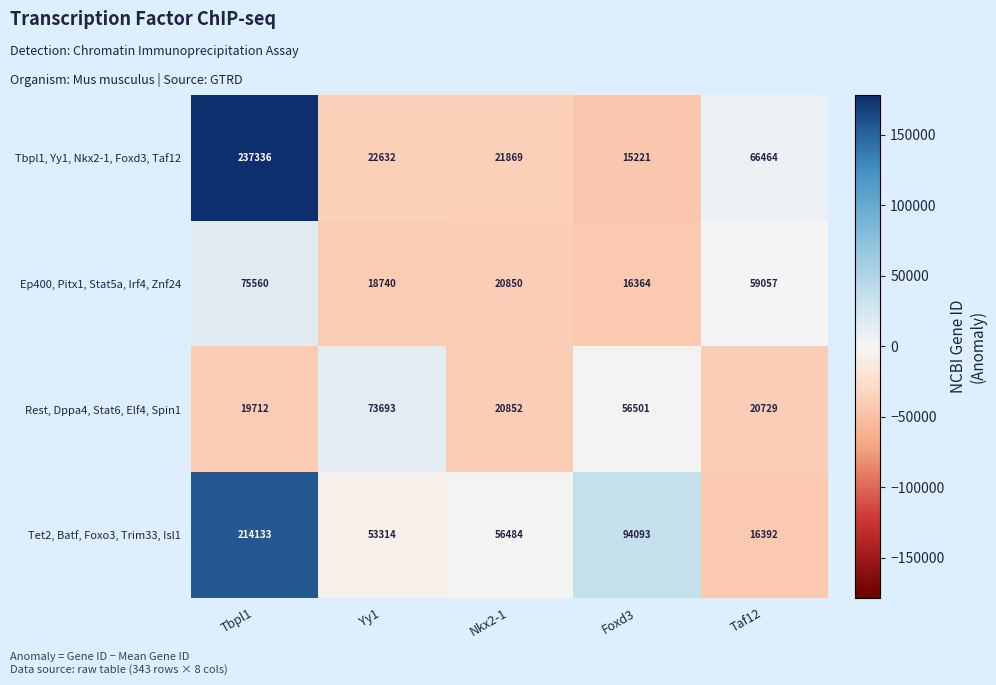

Count the number of data series in this chart.

4